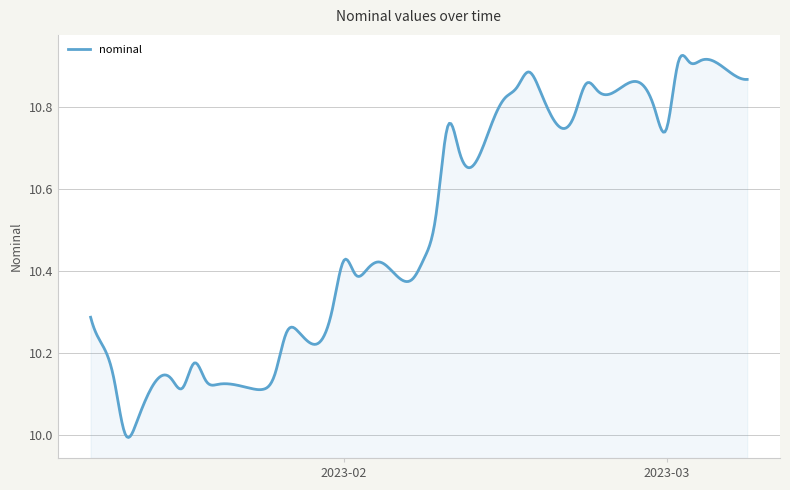

What is the difference between the maximum and minimum values?

0.9